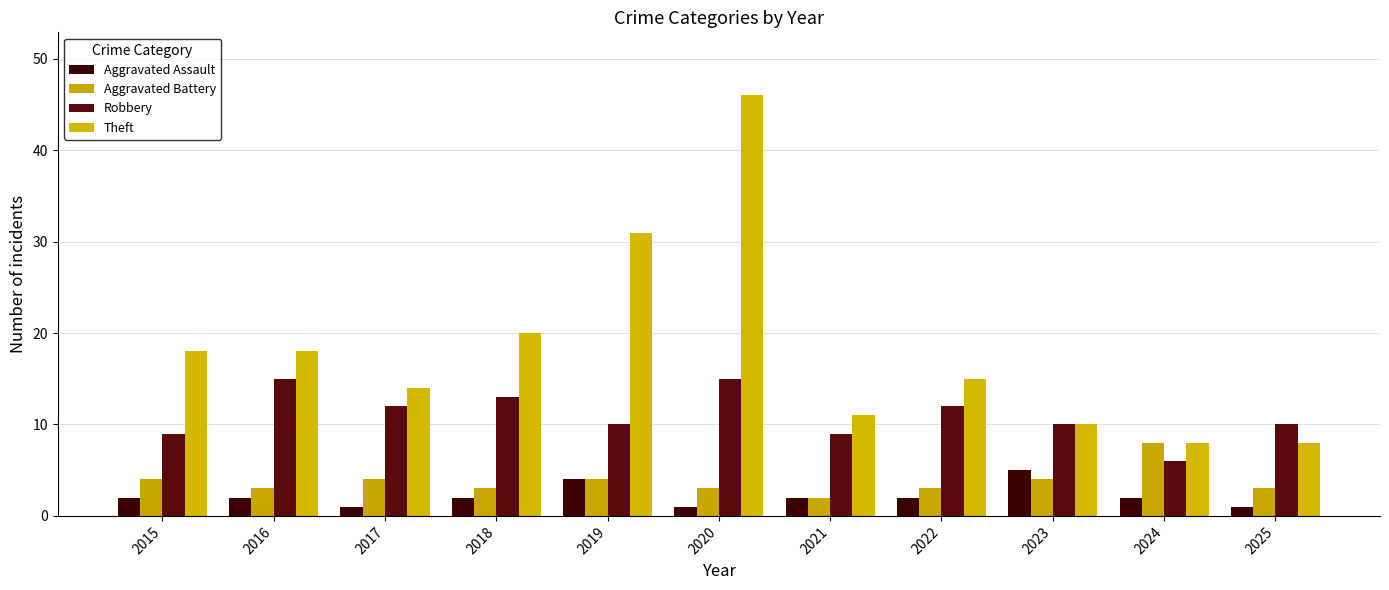

Reading left to right, list all the values displayed in this chart.

Aggravated Assault: 2	2	1	2	4	1	2	2	5	2	1
Aggravated Battery: 4	3	4	3	4	3	2	3	4	8	3
Robbery: 9	15	12	13	10	15	9	12	10	6	10
Theft: 18	18	14	20	31	46	11	15	10	8	8